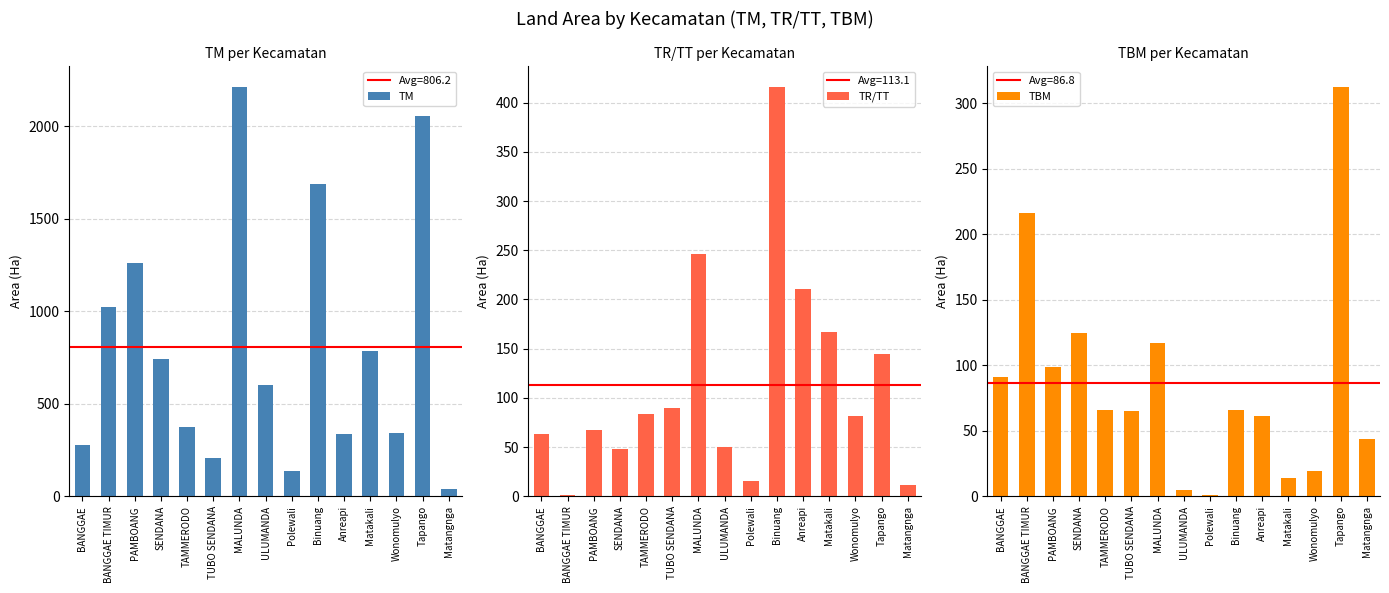

List the labels in order of TBM value, largest first.

Tapango, BANGGAE TIMUR, SENDANA, MALUNDA, PAMBOANG, BANGGAE, TAMMERODO, Binuang, TUBO SENDANA, Anreapi, Matangnga, Wonomulyo, Matakali, ULUMANDA, Polewali